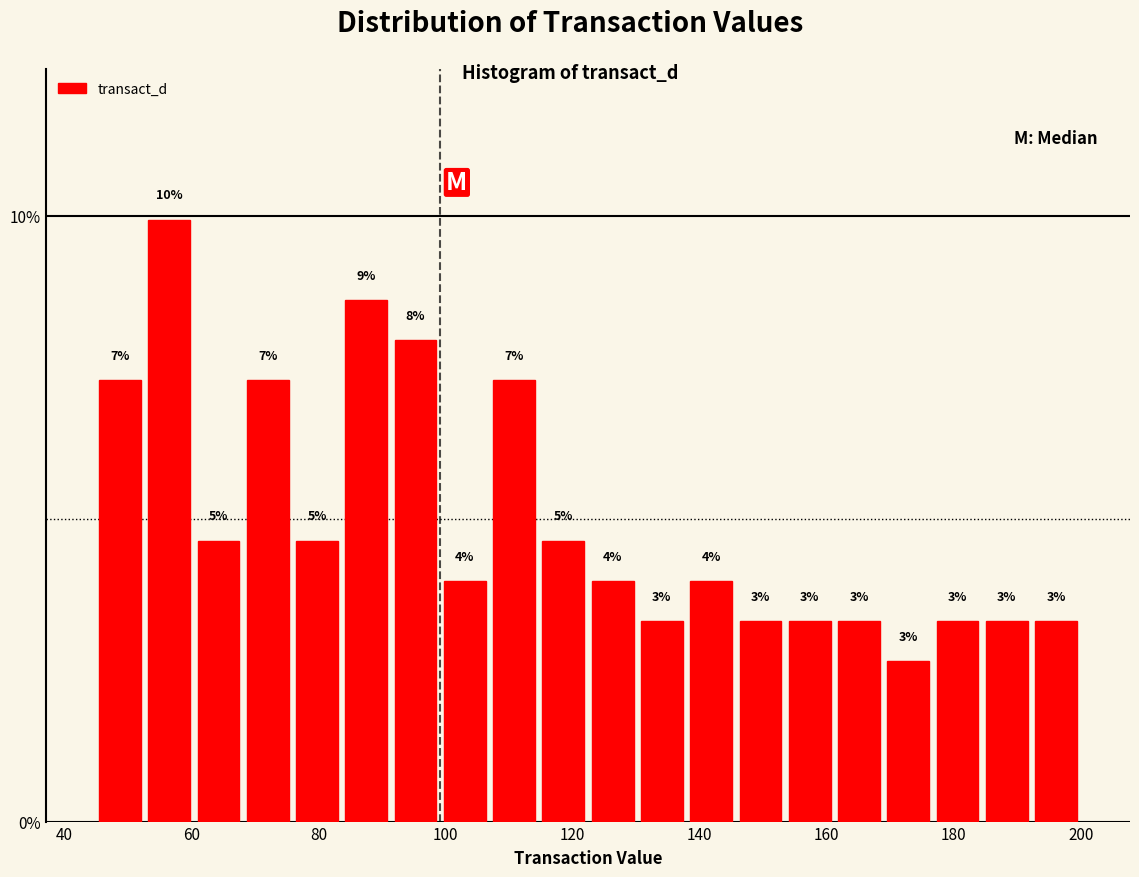

Around what value on the x-axis is the tallest bar? Give the approximate position of its centre, as read against the axis.

56